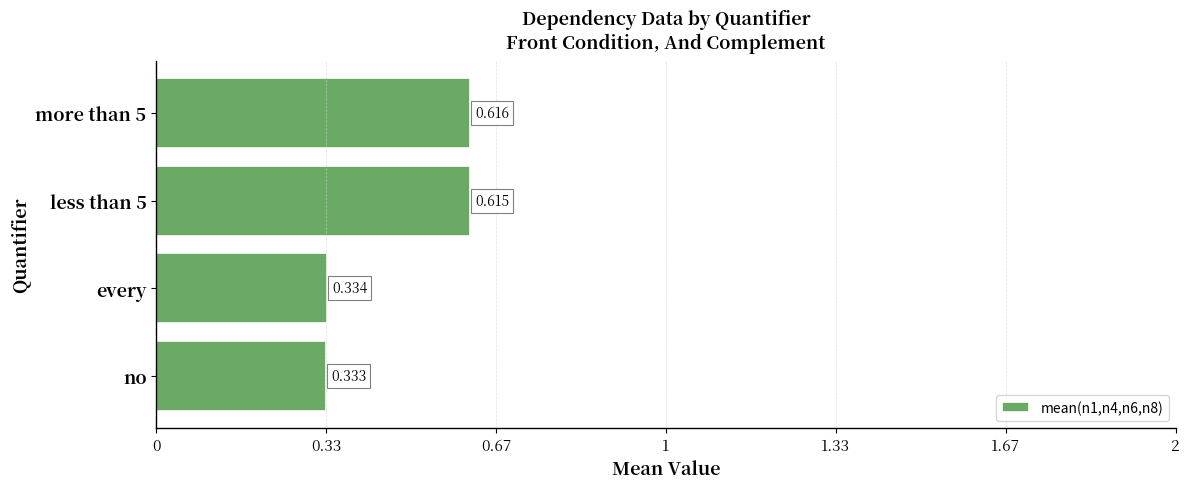

Rank the categories by value from highest to lowest.

more than 5, less than 5, every, no